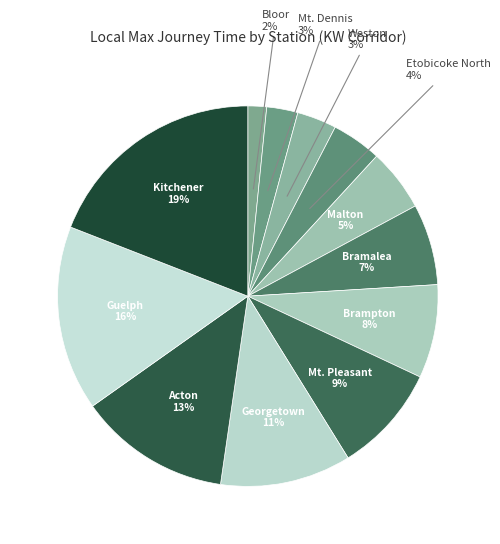

The Mt. Pleasant slice represents 9% of the pie. True or false?

True